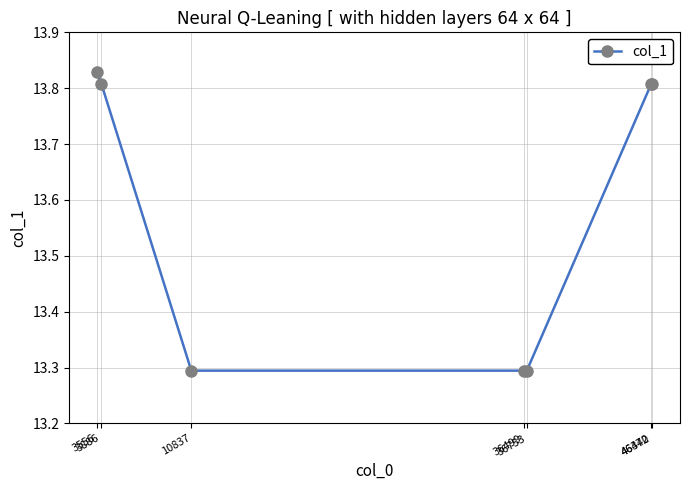

True or false: there are more than 2 points higher than both neighbors.

False